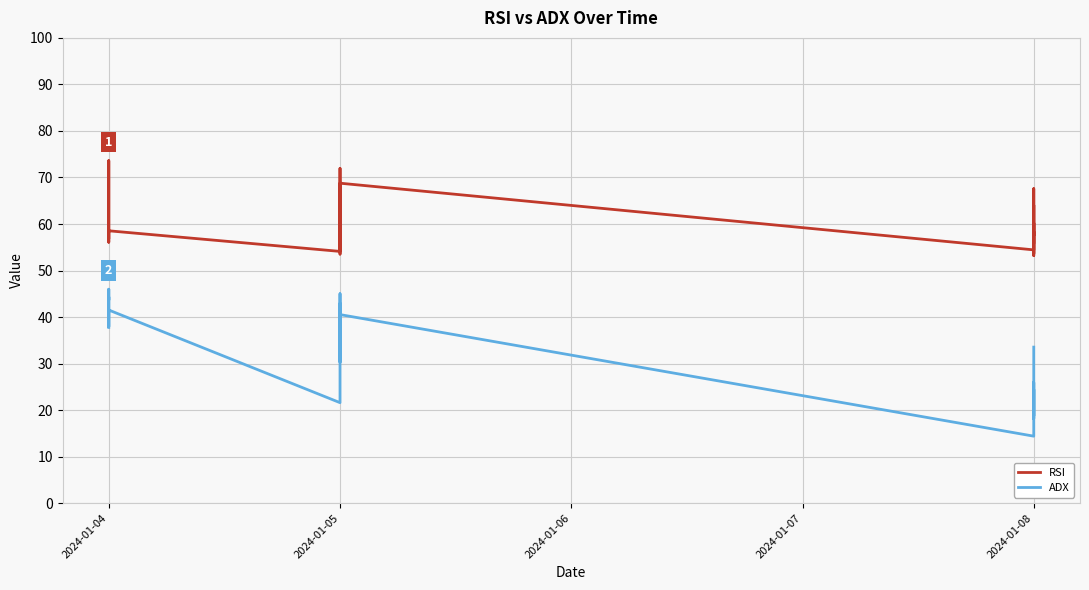

How many values in the RSI series exceed 58?

13